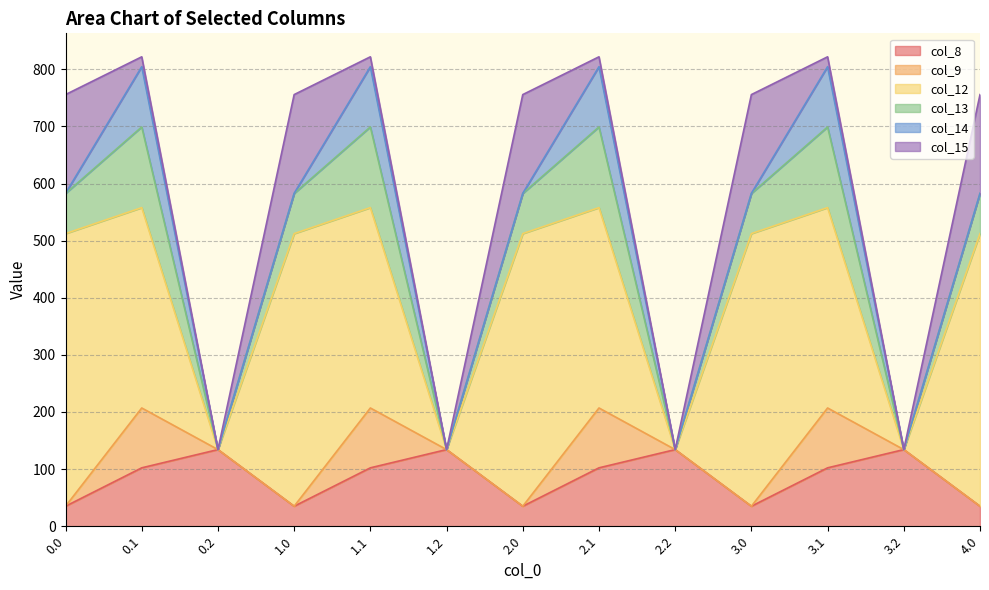

What is the spread (max minus min) of values at 3.0?

477.2